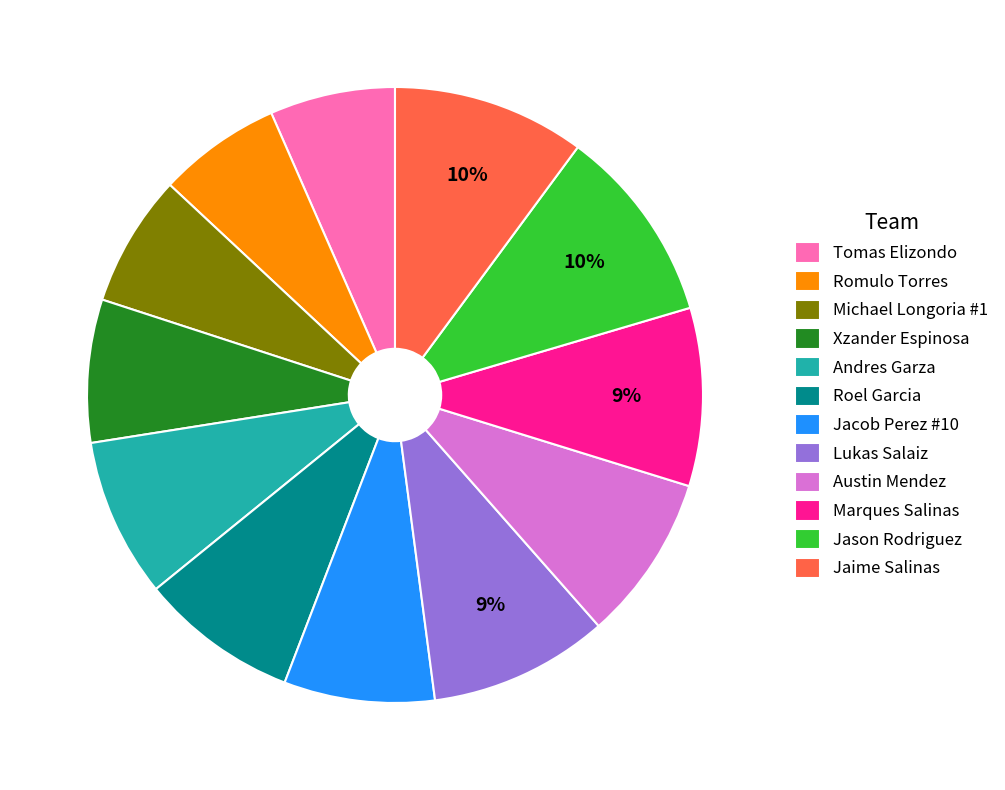

Which has a higher value, Jason Rodriguez or Jacob Perez #10?

Jason Rodriguez